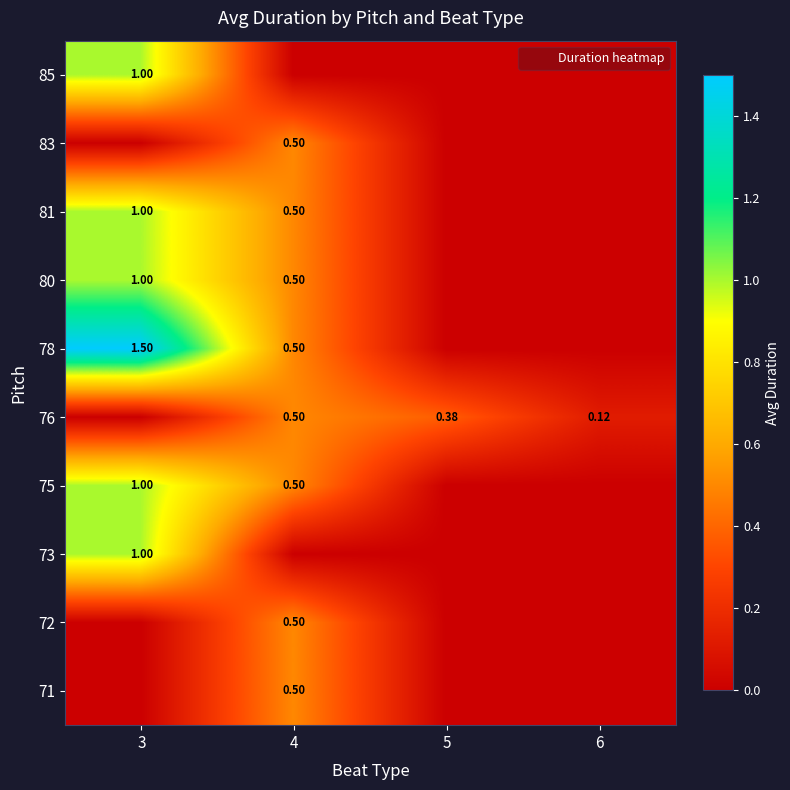

What is the difference between the 83 values at 4 and 3?

0.5